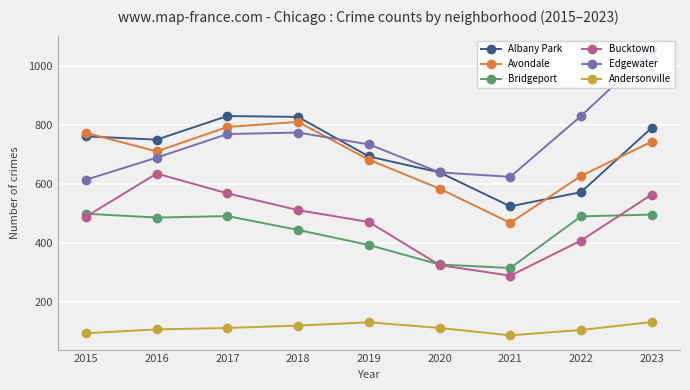

What are all the series names shown in the legend?

Albany Park, Avondale, Bridgeport, Bucktown, Edgewater, Andersonville